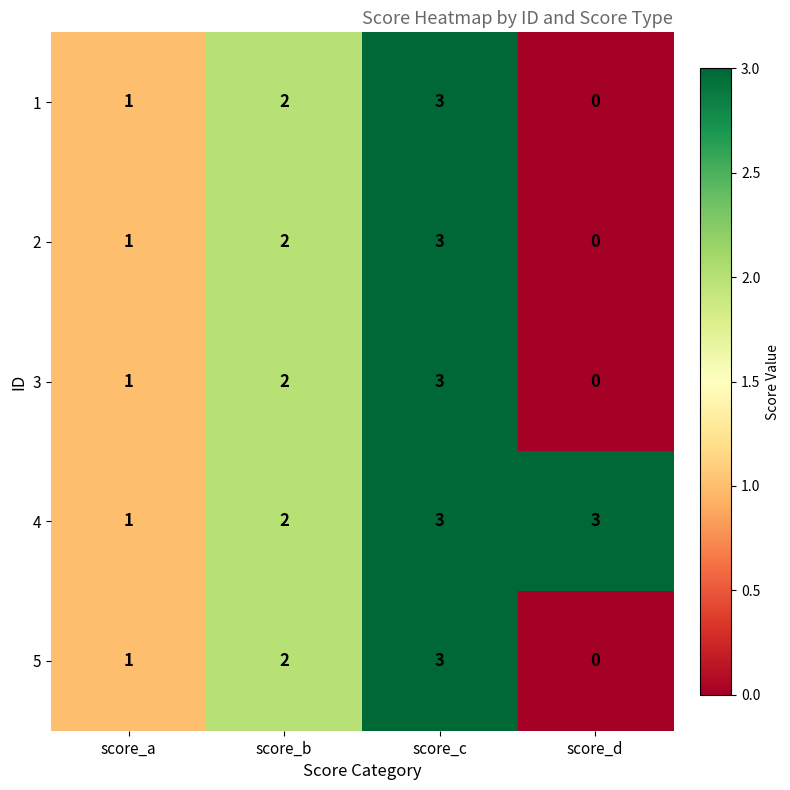

List the labels in order of 5 value, smallest first.

score_d, score_a, score_b, score_c